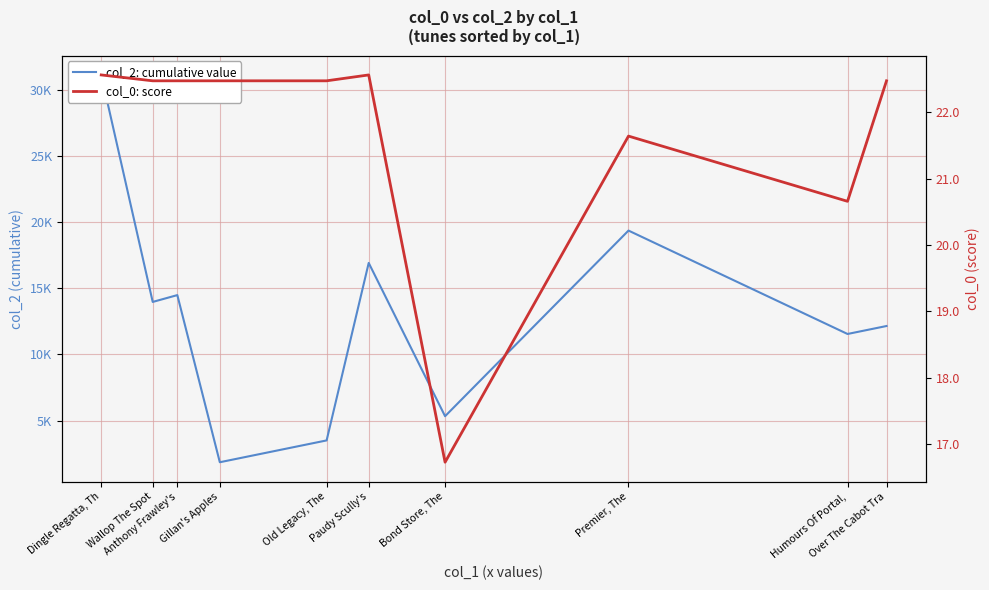

True or false: col_0: score and col_2: cumulative value intersect in this chart.

False